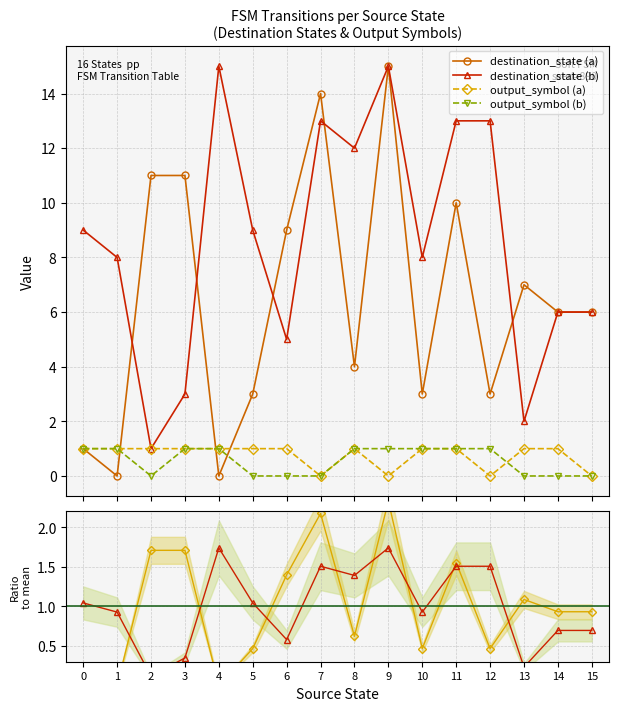

At 6, list the series in order from smallest to largest.

output_symbol (b), ratio (b), output_symbol (a), ratio (a), destination_state (b), destination_state (a)